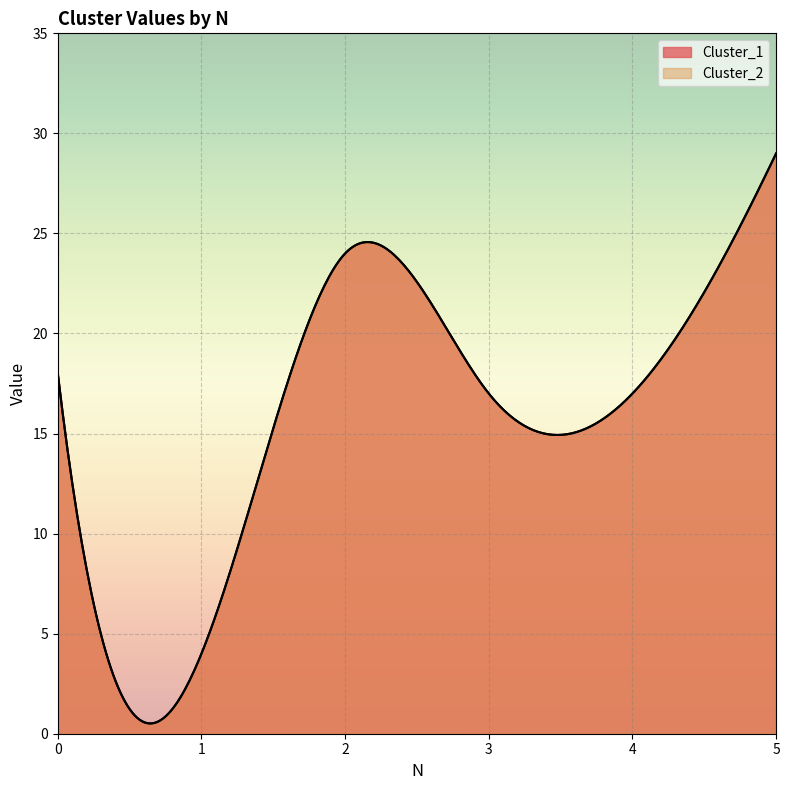

How many lines are shown in the chart?

2